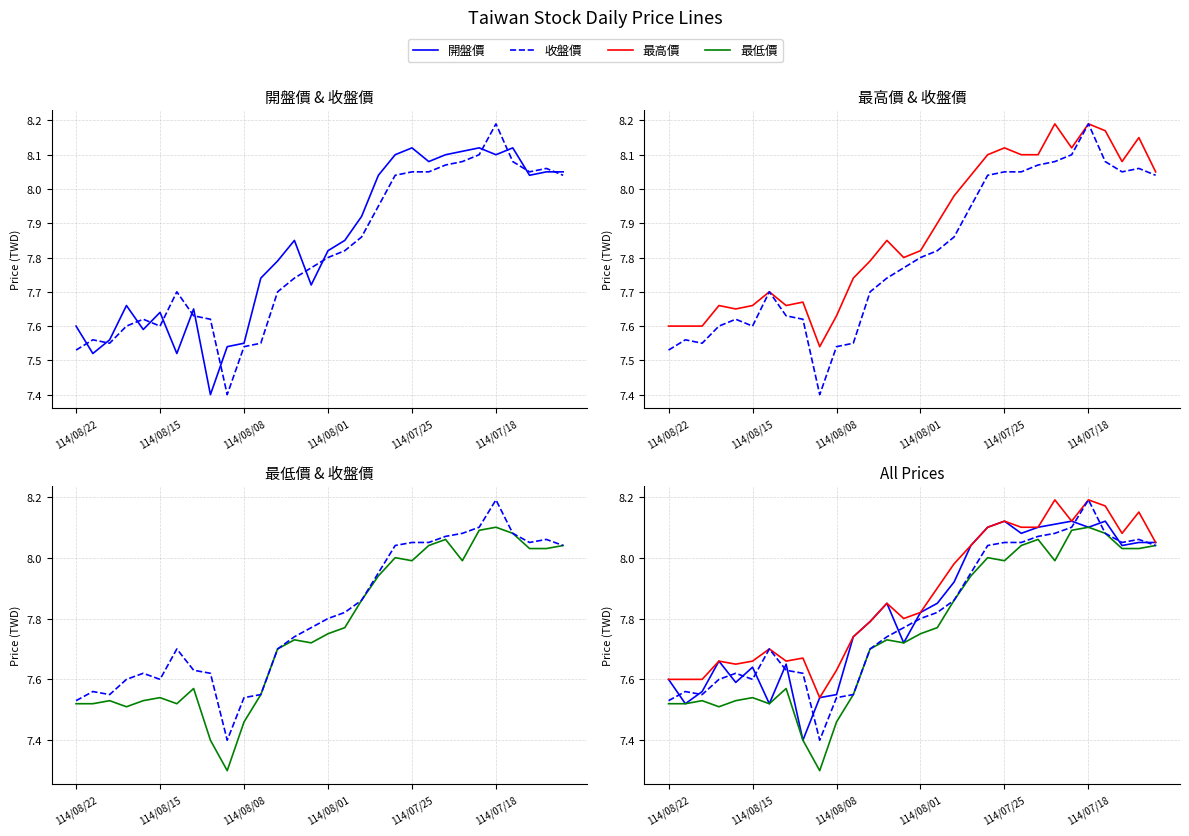

Reading left to right, what are all the values shown in this chart?

開盤價: 7.6	7.5	7.6	7.7	7.6	7.6	7.5	7.7	7.4	7.5	7.5	7.7	7.8	7.8	7.7	7.8	7.8	7.9	8.0	8.1	8.1	8.1	8.1	8.1	8.1	8.1	8.1	8.0	8.1	8.1
收盤價: 7.5	7.6	7.5	7.6	7.6	7.6	7.7	7.6	7.6	7.4	7.5	7.5	7.7	7.7	7.8	7.8	7.8	7.9	8.0	8.0	8.1	8.1	8.1	8.1	8.1	8.2	8.1	8.1	8.1	8.0
最高價: 7.6	7.6	7.6	7.7	7.7	7.7	7.7	7.7	7.7	7.5	7.6	7.7	7.8	7.8	7.8	7.8	7.9	8.0	8.0	8.1	8.1	8.1	8.1	8.2	8.1	8.2	8.2	8.1	8.2	8.1
最低價: 7.5	7.5	7.5	7.5	7.5	7.5	7.5	7.6	7.4	7.3	7.5	7.5	7.7	7.7	7.7	7.8	7.8	7.9	7.9	8.0	8.0	8.0	8.1	8.0	8.1	8.1	8.1	8.0	8.0	8.0